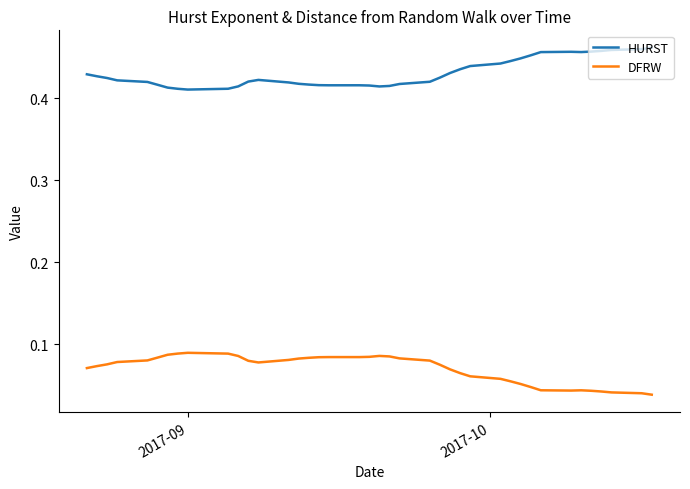

Which series has the largest total across all categories?

HURST